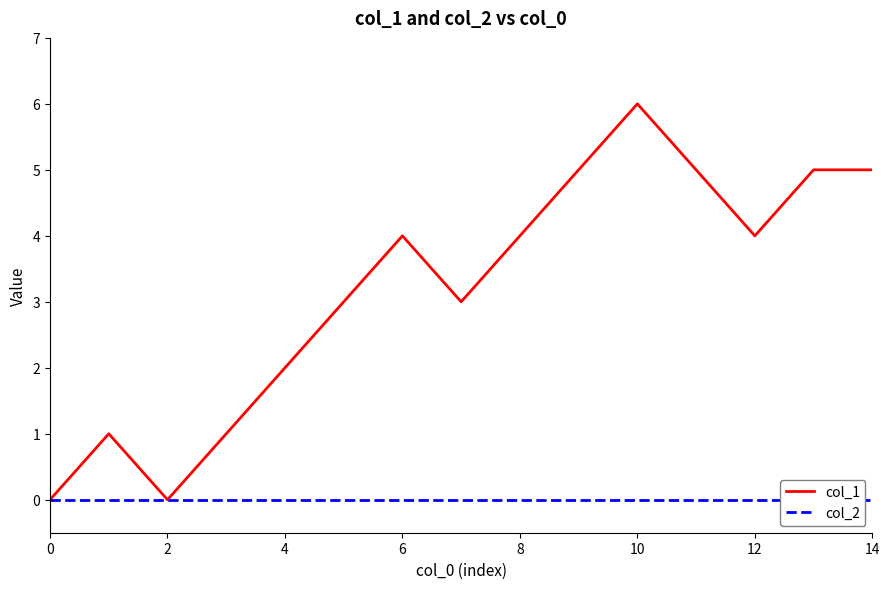

How many values in the col_1 series exceed 4?

5